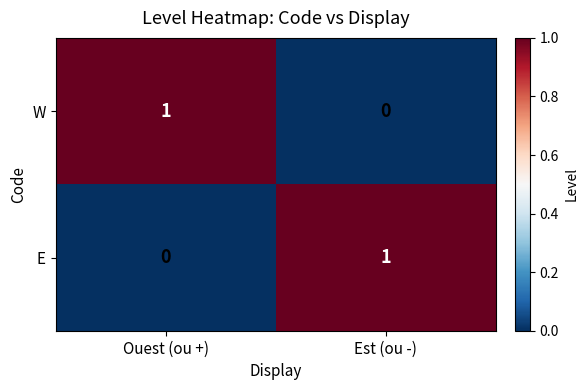

At which label is W closest to 0?

Est (ou -)